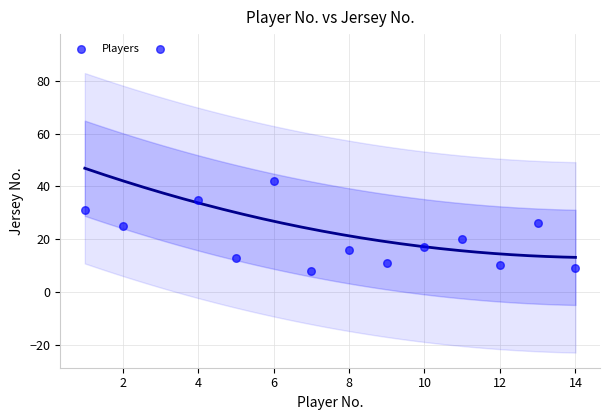

What is the range of X values (max minus min)?

13